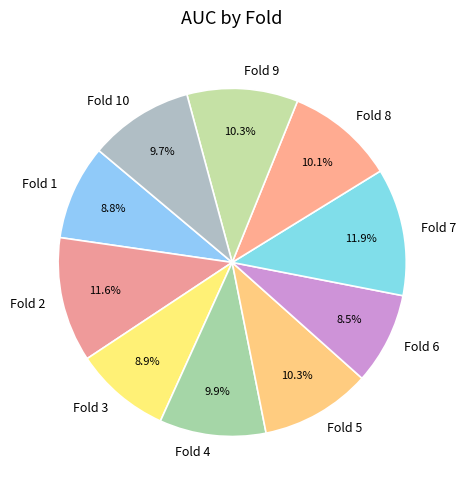

Is there any slice that represents more than half of the pie?

No